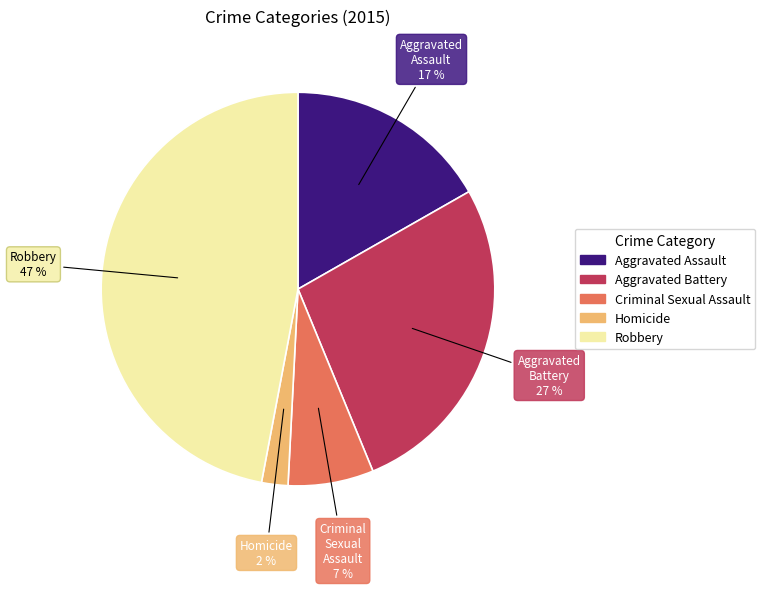

What is the ratio of the value at Criminal Sexual Assault to the value at Aggravated Battery?

0.3